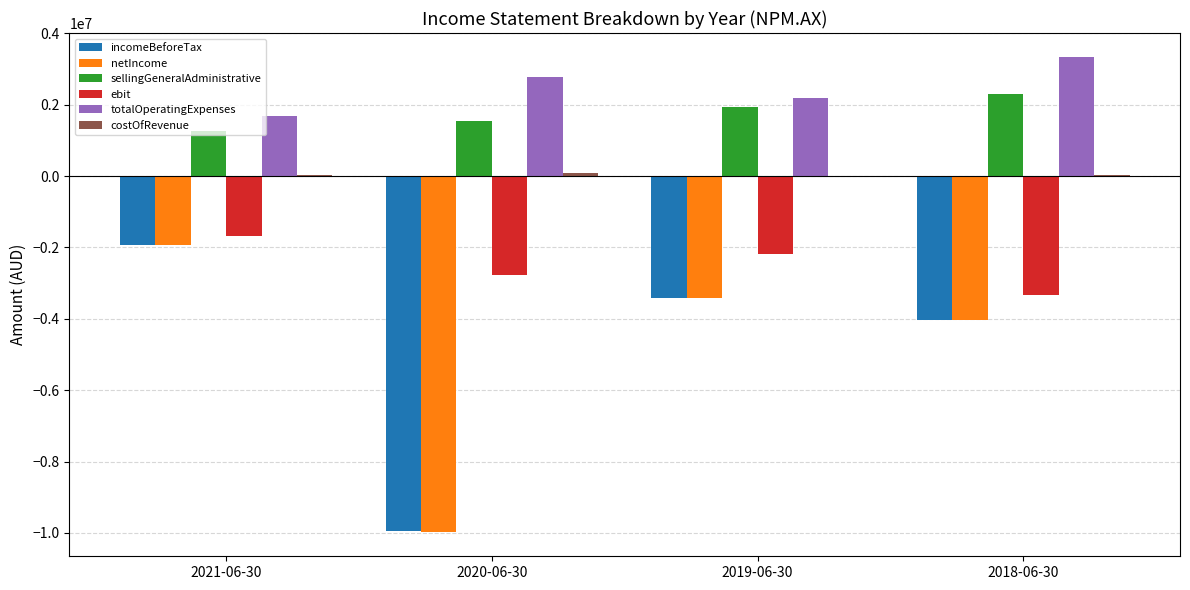

Which series has the largest total across all categories?

totalOperatingExpenses